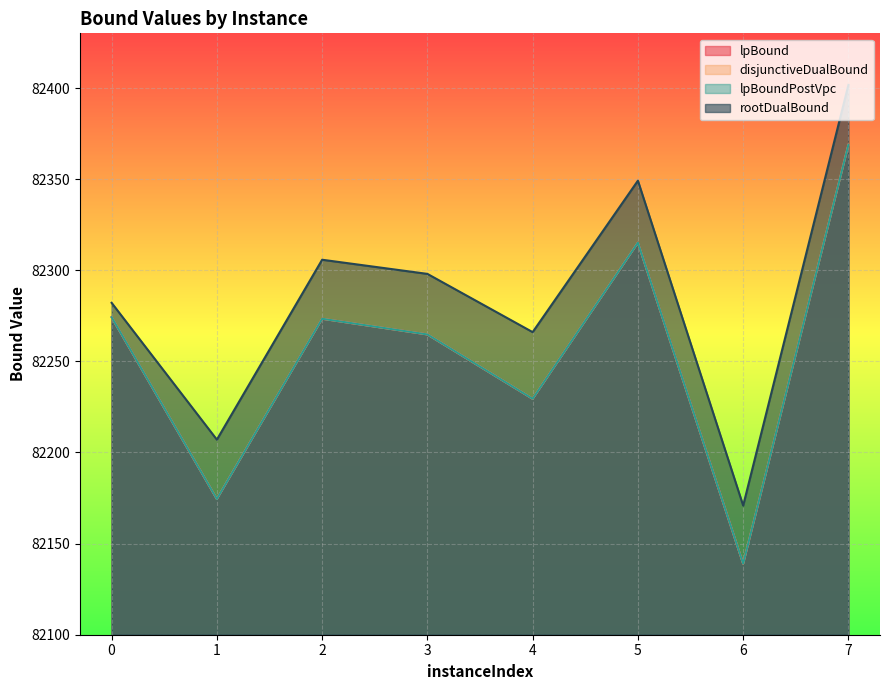

Is it true that lpBound equals 140272.4 at 0?

False